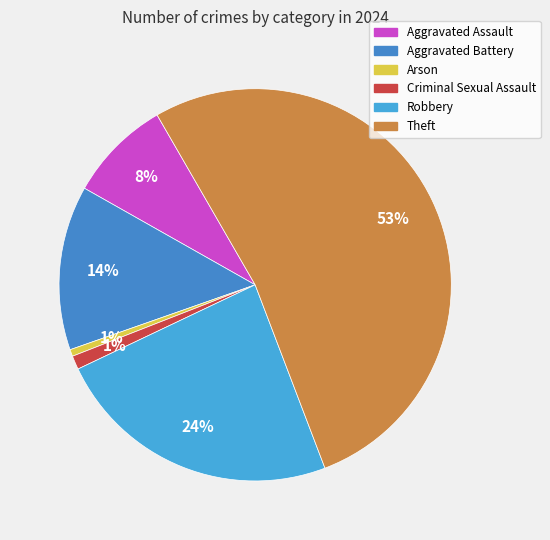

What percentage is the Arson slice, to the nearest percent?

1%